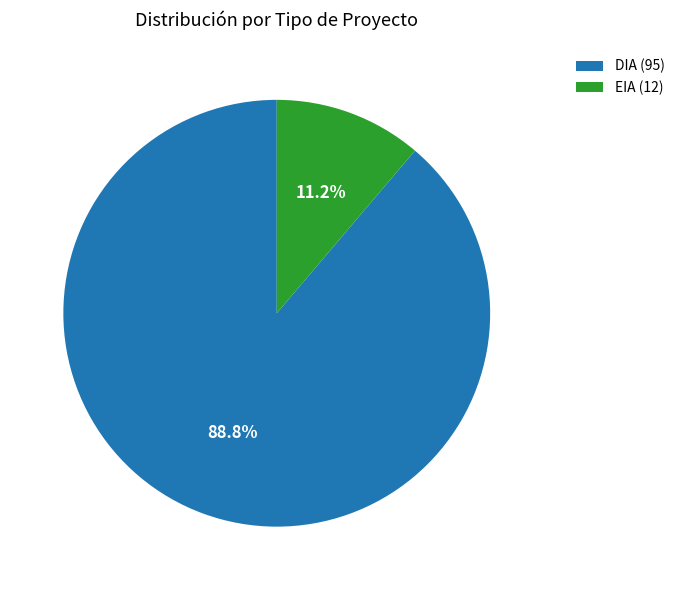

Between DIA (95) and EIA (12), which is larger?

DIA (95)